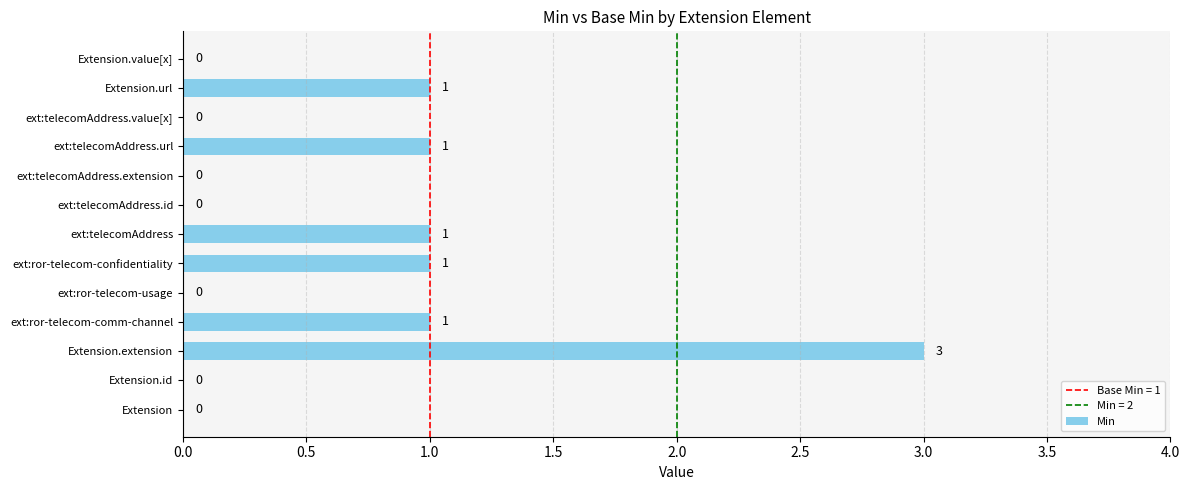

Reading top to bottom, extract all data points from this chart.

Extension.value[x]=0	Extension.url=1	ext:telecomAddress.value[x]=0	ext:telecomAddress.url=1	ext:telecomAddress.extension=0	ext:telecomAddress.id=0	ext:telecomAddress=1	ext:ror-telecom-confidentiality=1	ext:ror-telecom-usage=0	ext:ror-telecom-comm-channel=1	Extension.extension=3	Extension.id=0	Extension=0